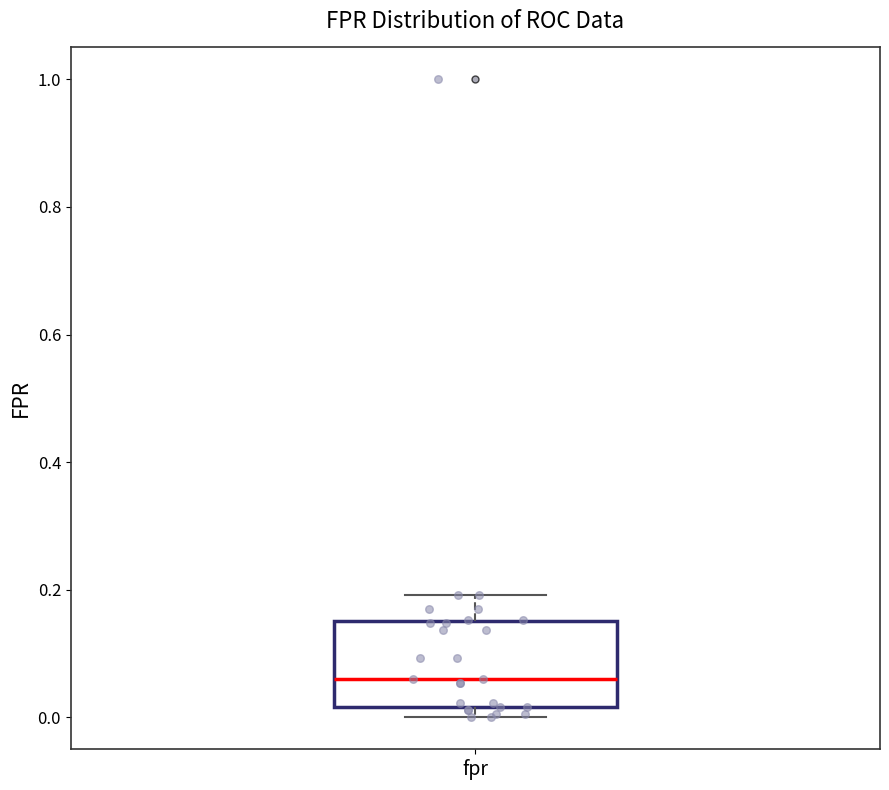

Transcribe this box plot: give where the median line is, the range the box spans, and where the two whiskers end, as read against the y-axis. The values are not printed on the chart, so give them approximately, as read against the axis.

median 0.06, box 0.02 to 0.16, whiskers 0.00 to 0.20